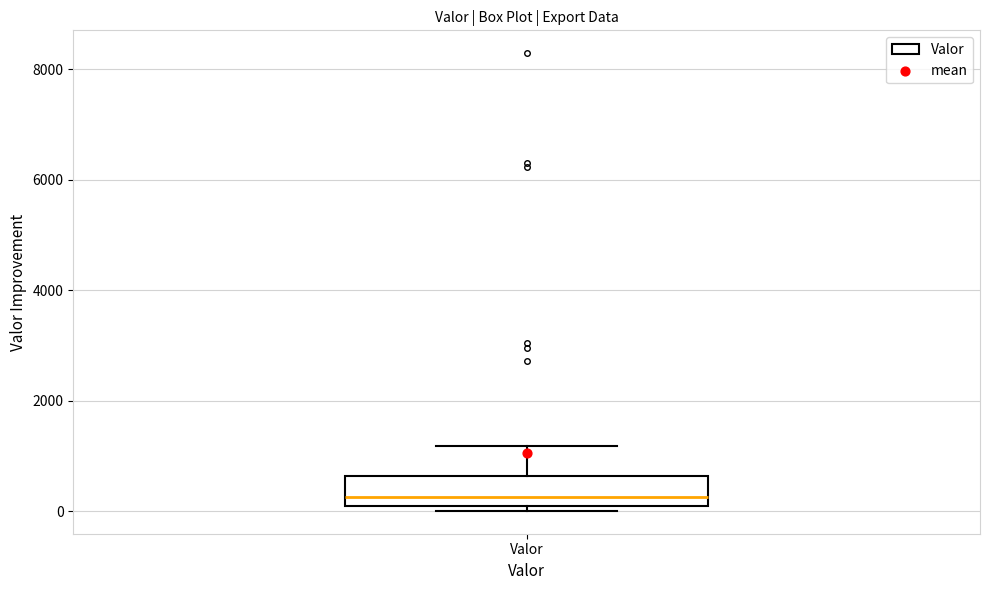

Read this box plot against the y-axis: the position of the median line, the range covered by the box, and the ends of both whiskers. The values are not printed on the chart, so give them approximately, as read against the axis.

median 200, box 0 to 600, whiskers 0 (just below the box's lower edge) to 1200